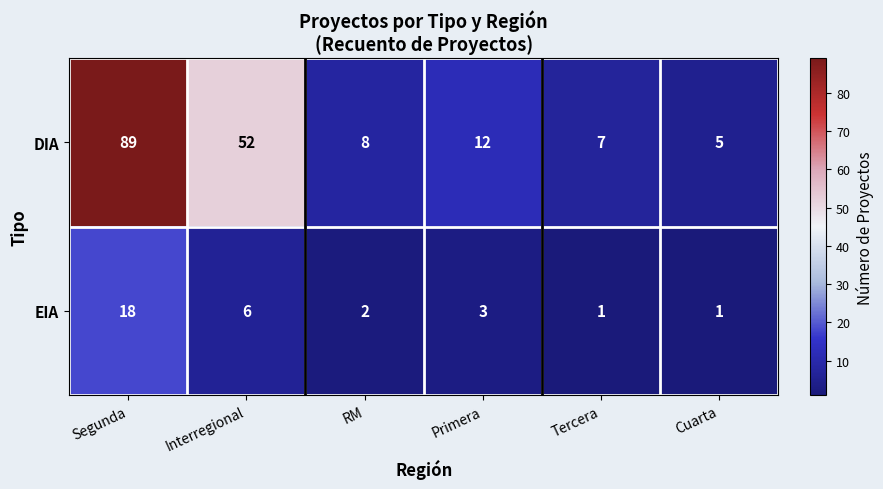

Is it true that DIA equals 2 at Tercera?

False